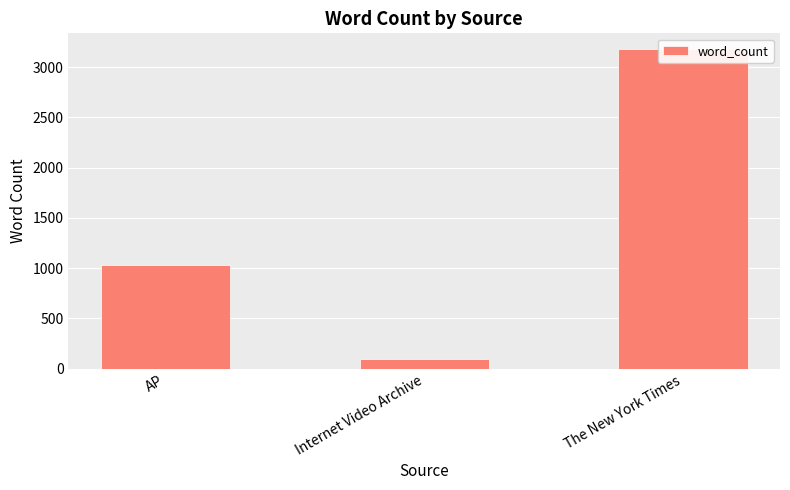

At which label is the value closest to 1639?

AP